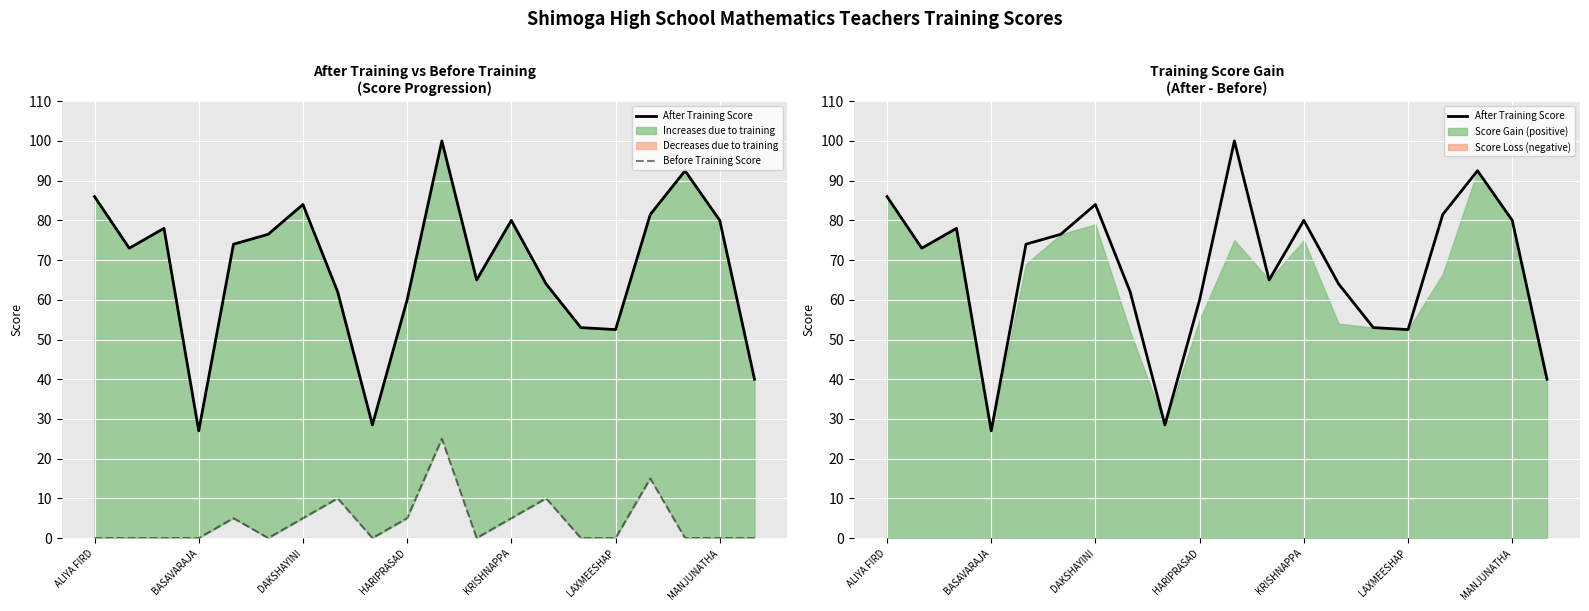

True or false: After Training Score and Before Training Score intersect in this chart.

False